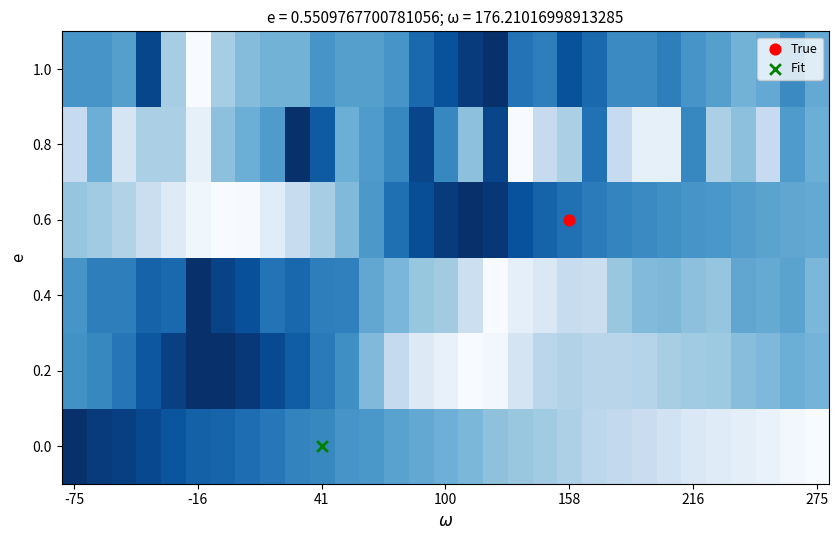

Reading left to right, extract all data points from this chart.

0.0: 0.0	0.0	0.1	0.1	0.1	0.2	0.2	0.2	0.3	0.3	0.3	0.4	0.4	0.4	0.5	0.5	0.5	0.6	0.6	0.6	0.7	0.7	0.7	0.8	0.8	0.9	0.9	0.9	0.9	1.0	1.0
0.2: 0.4	0.3	0.3	0.1	0.1	0.0	0.0	0.0	0.1	0.2	0.3	0.4	0.6	0.7	0.9	0.9	1.0	1.0	0.8	0.7	0.7	0.7	0.7	0.7	0.7	0.6	0.6	0.6	0.5	0.5	0.5
0.4: 0.4	0.3	0.3	0.2	0.2	0.0	0.1	0.1	0.3	0.2	0.3	0.3	0.5	0.5	0.6	0.6	0.8	1.0	0.9	0.9	0.8	0.8	0.6	0.6	0.5	0.6	0.6	0.5	0.5	0.4	0.5
0.6: 0.6	0.6	0.7	0.8	0.9	1.0	1.0	1.0	0.9	0.8	0.7	0.6	0.4	0.2	0.1	0.0	0.0	0.0	0.1	0.2	0.2	0.3	0.3	0.3	0.4	0.4	0.4	0.4	0.5	0.5	0.5
0.8: 0.8	0.5	0.8	0.7	0.7	0.9	0.6	0.5	0.4	0.0	0.2	0.5	0.4	0.3	0.1	0.3	0.6	0.1	1.0	0.8	0.7	0.2	0.8	0.9	0.9	0.3	0.7	0.6	0.8	0.4	0.5
1.0: 0.4	0.4	0.4	0.1	0.7	1.0	0.7	0.6	0.5	0.5	0.4	0.4	0.4	0.4	0.2	0.1	0.0	0.0	0.3	0.3	0.1	0.2	0.3	0.3	0.3	0.4	0.4	0.5	0.5	0.3	0.5